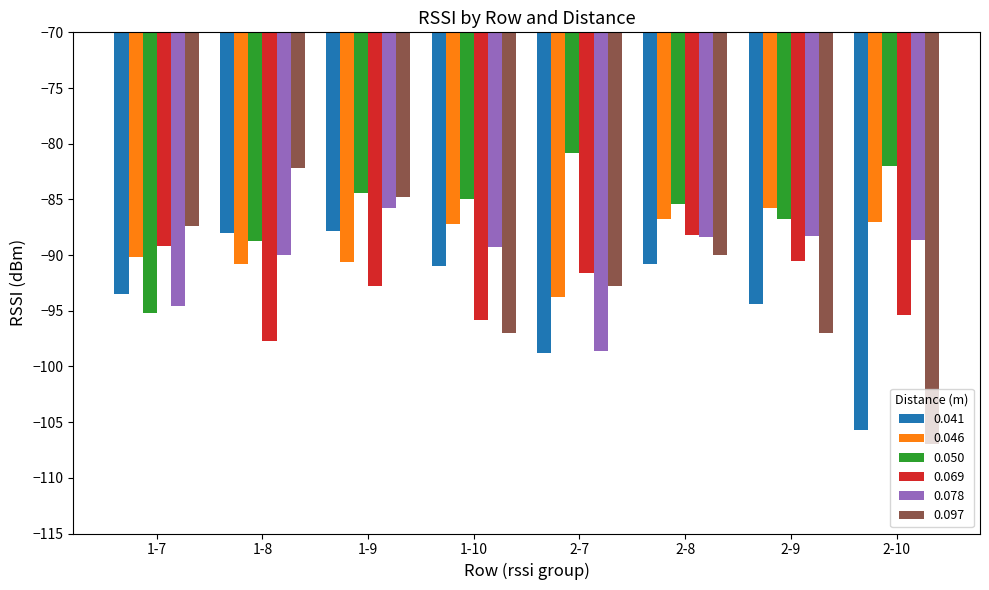

Is it true that 0.041 equals -94.4 at 2-9?

True